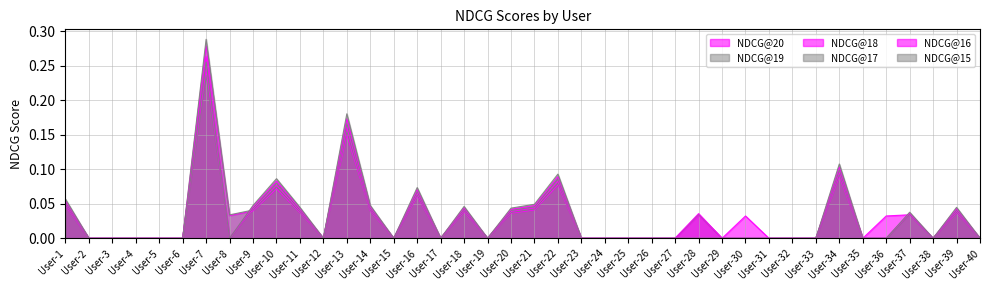

Which series has the widest spread of values?

NDCG@19